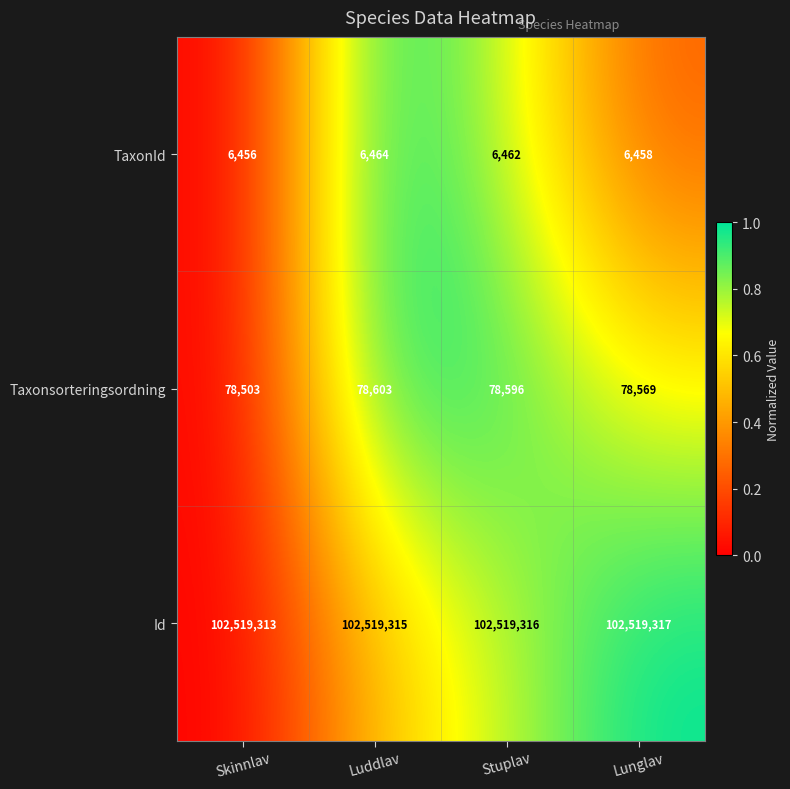

Which category has the highest value across all series?

Lunglav